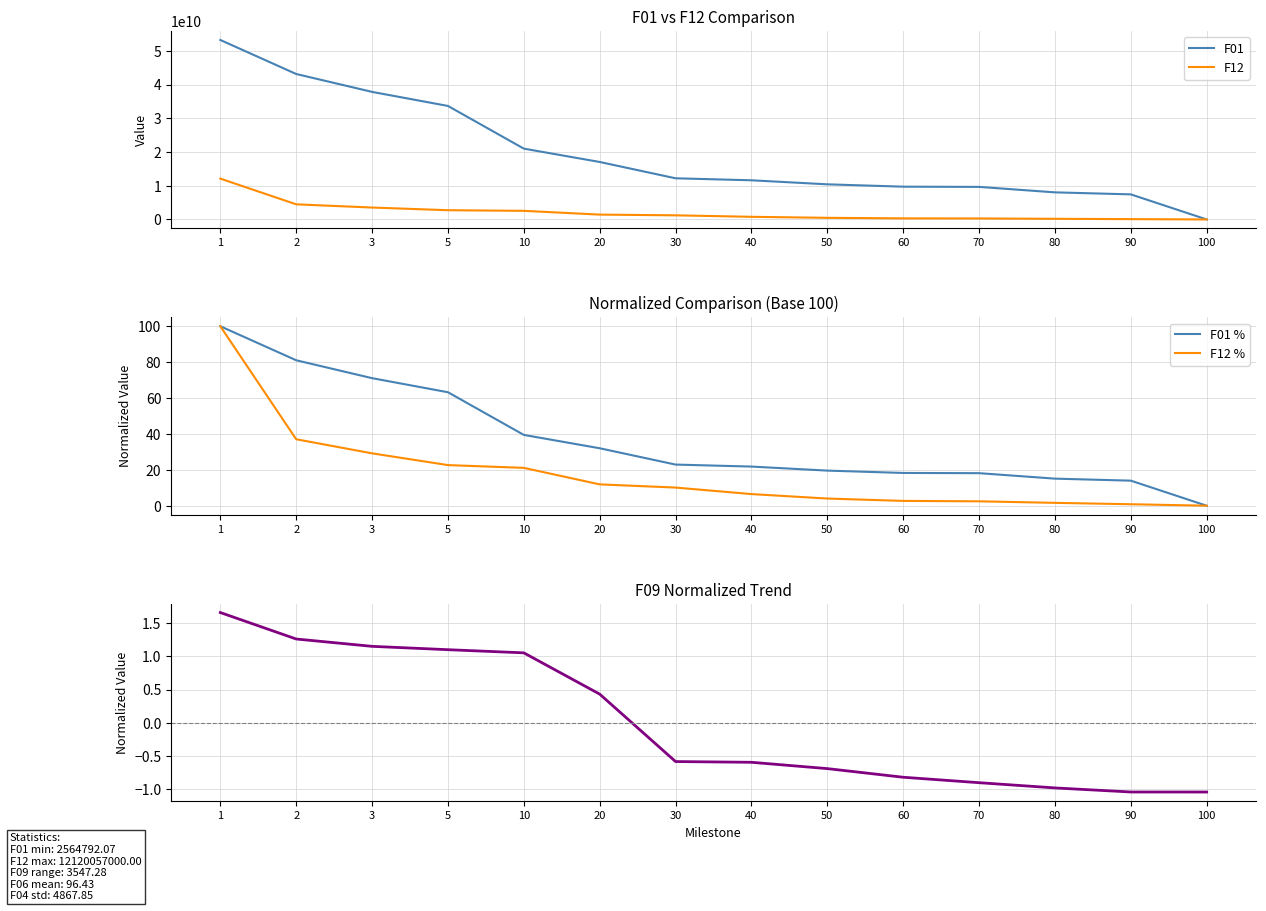

Which category has the highest value across all series?

1